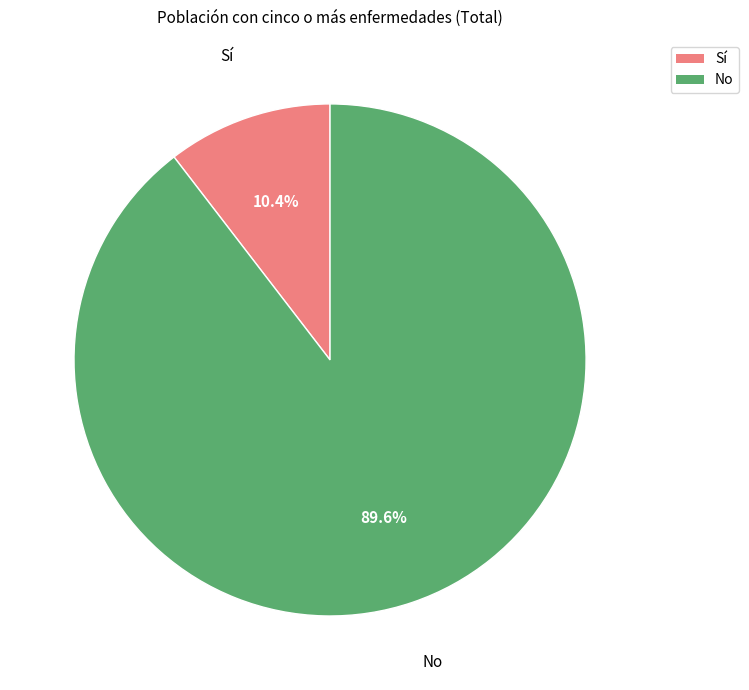

Is there a majority slice in this chart?

Yes